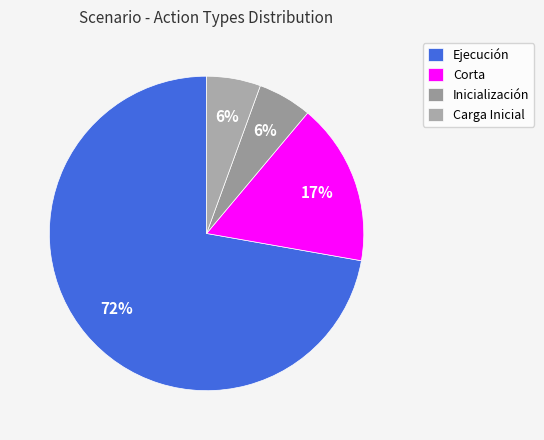

Is the sum of Ejecución and Inicialización greater than half?

Yes